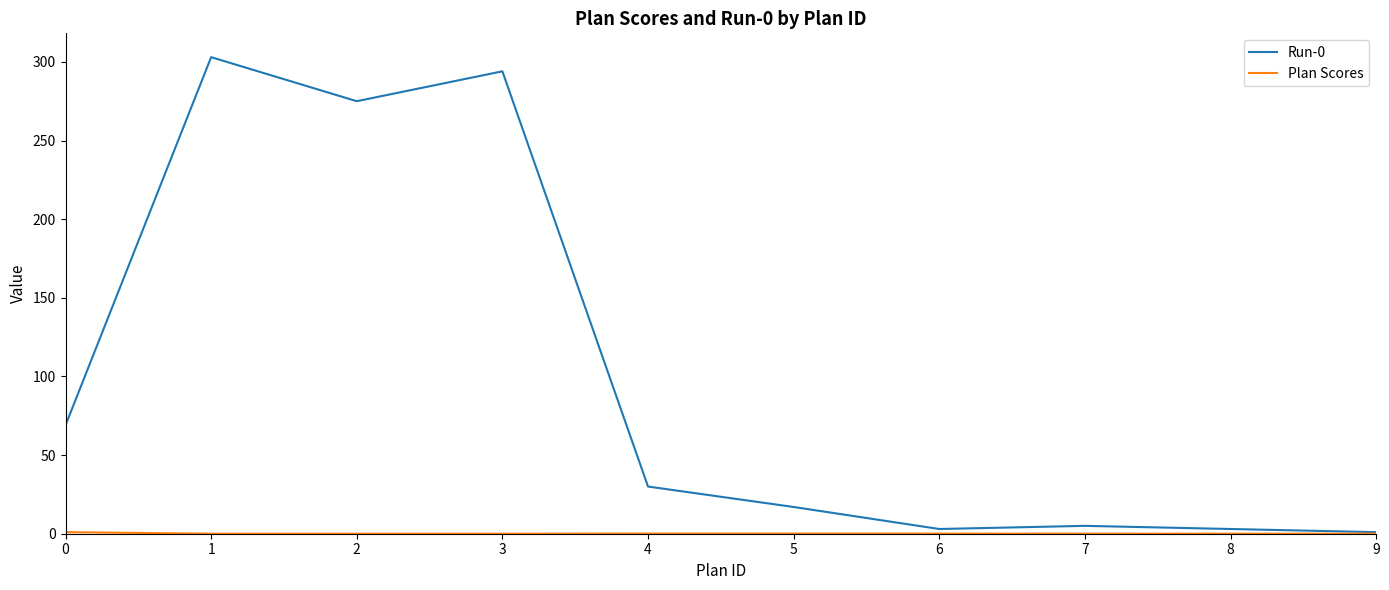

Is it true that Run-0 equals 69.0 at 0?

True